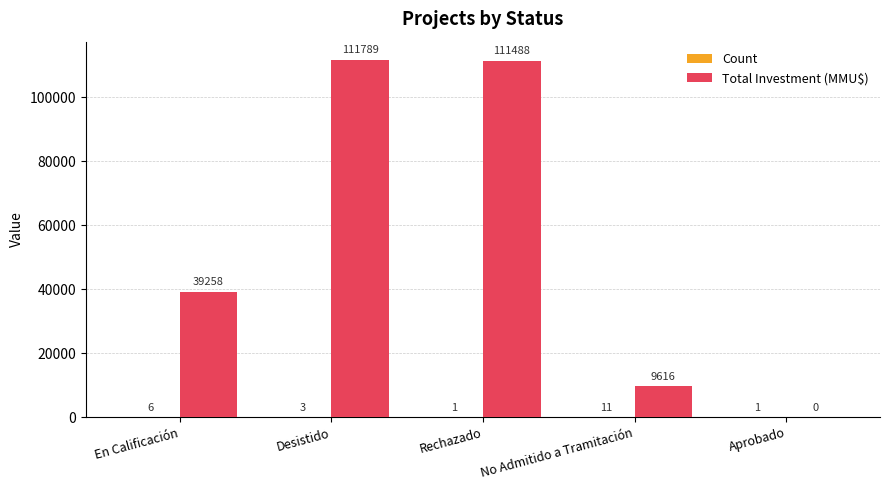

The Total Investment (MMU$) series shows 9616 at No Admitido a Tramitación. True or false?

True